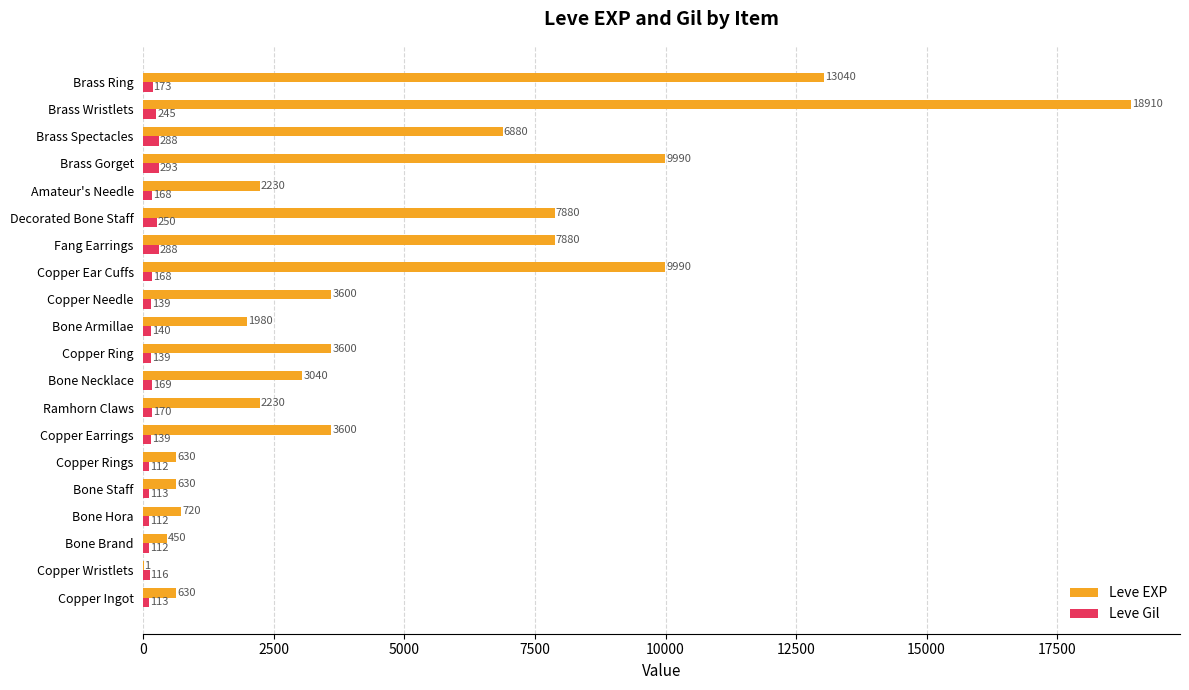

Which series has the largest range (max minus min)?

Leve EXP